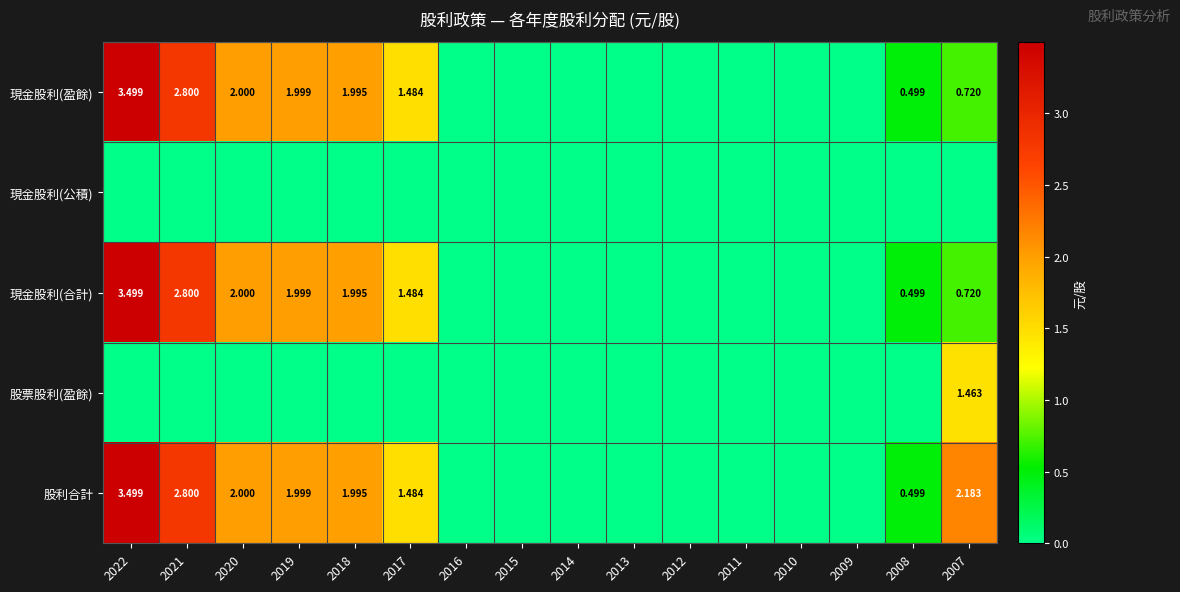

What is the average value of the 股票股利(盈餘) series?

0.1